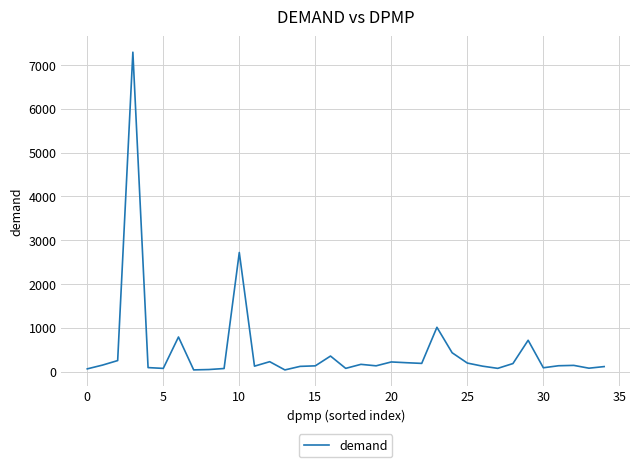

What is the average value?

481.1